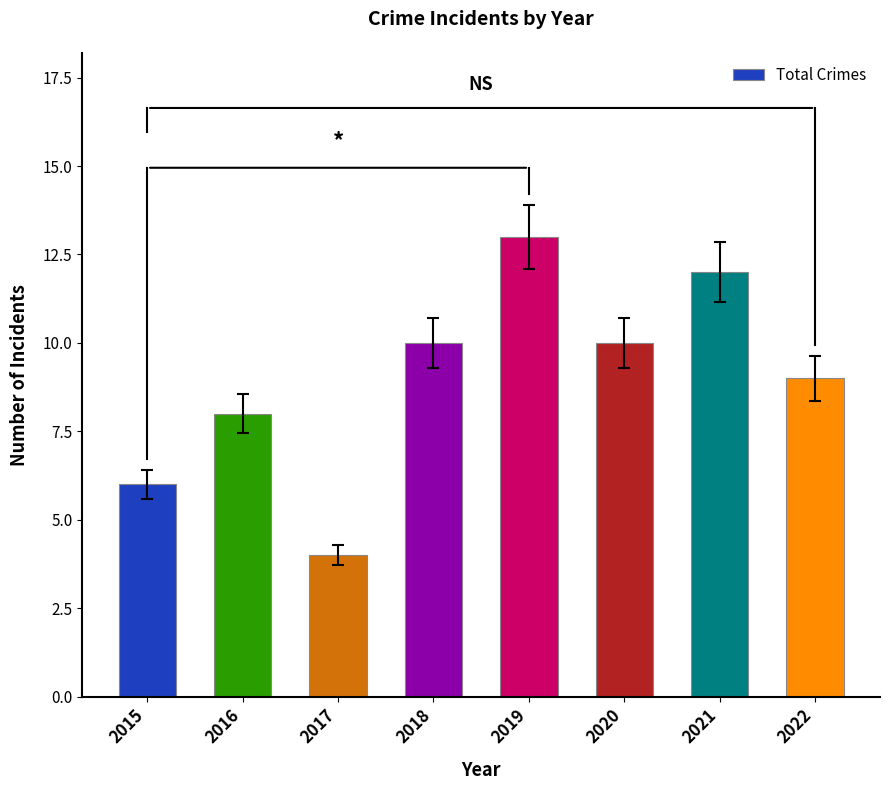

Count the number of categories in the chart.

8